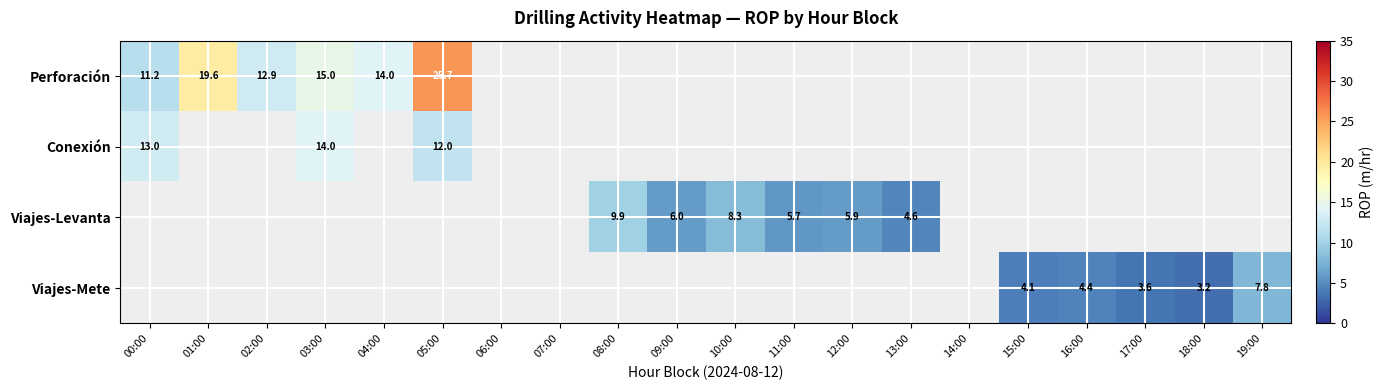

Rank the series by their maximum value, from highest to lowest.

Perforación, Conexión, Viajes-Levanta, Viajes-Mete